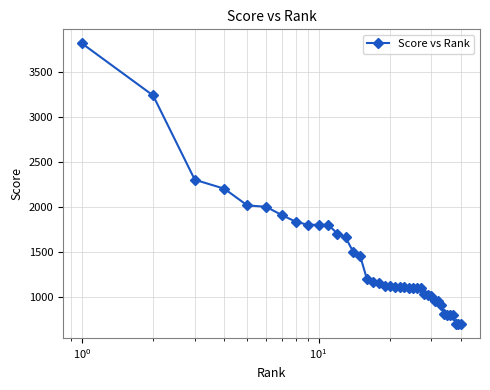

What is the difference between the maximum and minimum values?

3113.5